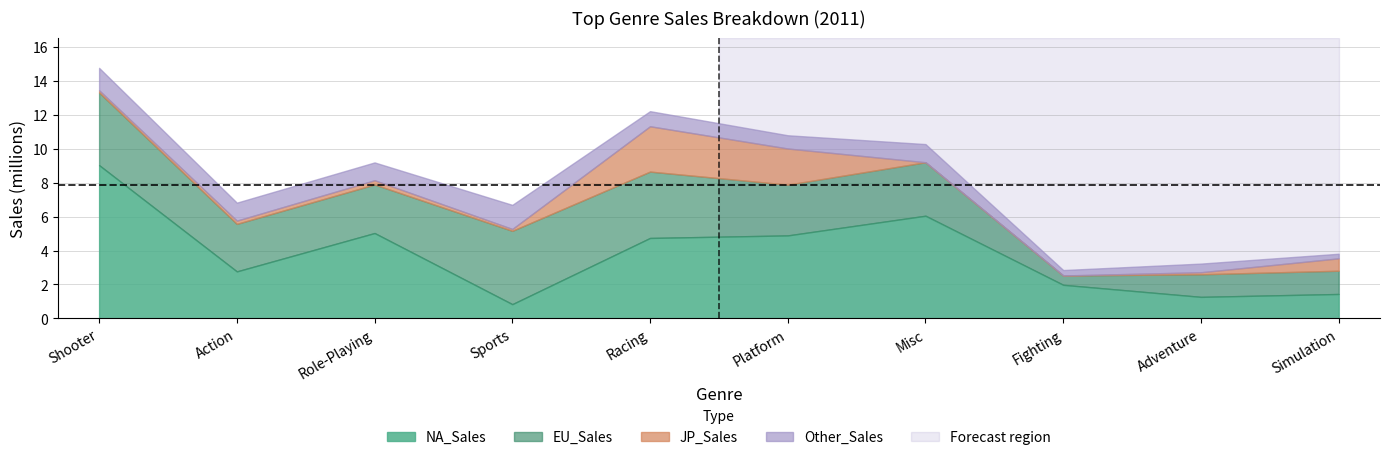

At which category is the sum across all series the highest?

Shooter